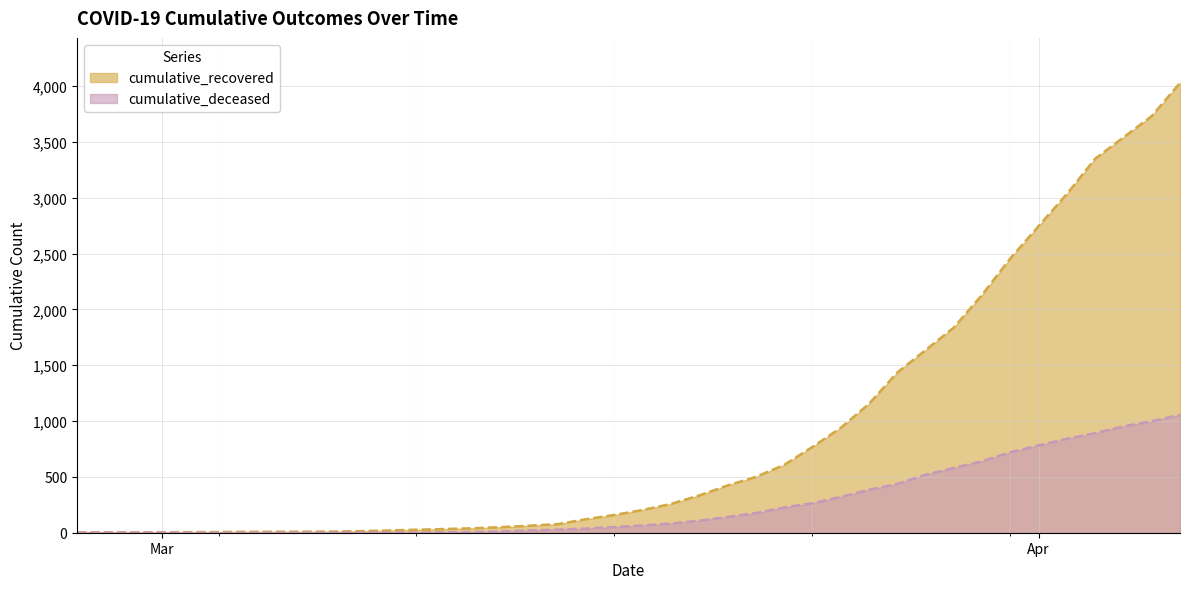

Reading left to right, transcribe all the data shown in this chart.

cumulative_recovered: 3	4	4	4	5	6	8	9	9	10	14	20	27	33	40	50	63	77	121	159	204	258	334	423	500	607	768	938	1154	1434	1635	1837	2130	2456	2746	3033	3349	3540	3730	4028
cumulative_deceased: 0	0	0	0	0	0	0	0	0	1	2	2	2	4	6	11	20	28	37	51	65	82	108	141	176	226	264	320	385	437	519	580	640	721	782	841	892	952	998	1056